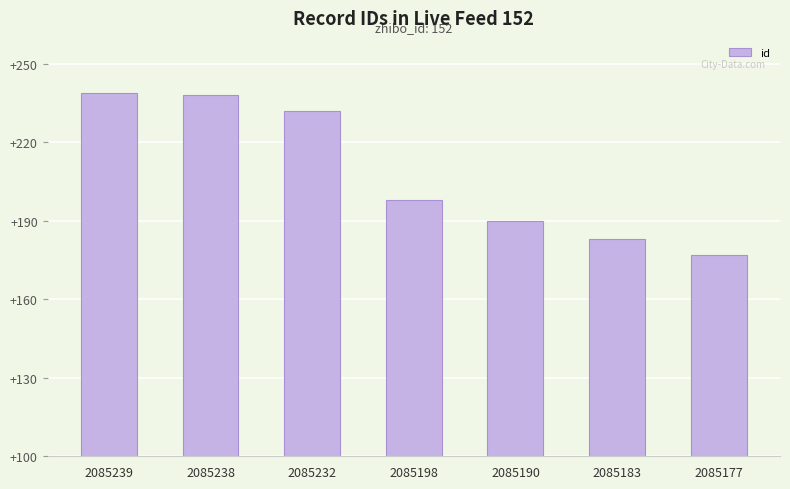

What is the maximum value shown in the chart?

2085239